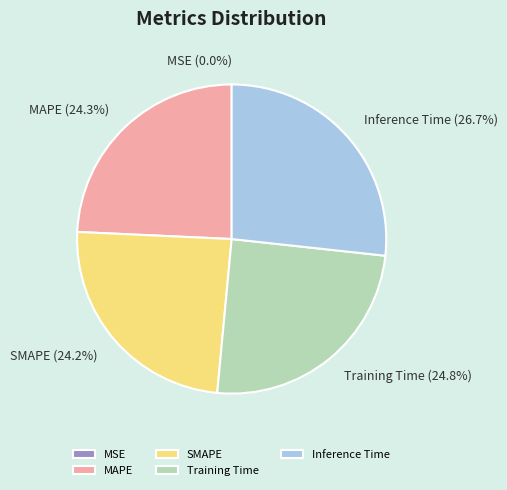

What is the largest slice in the pie chart?

Inference Time